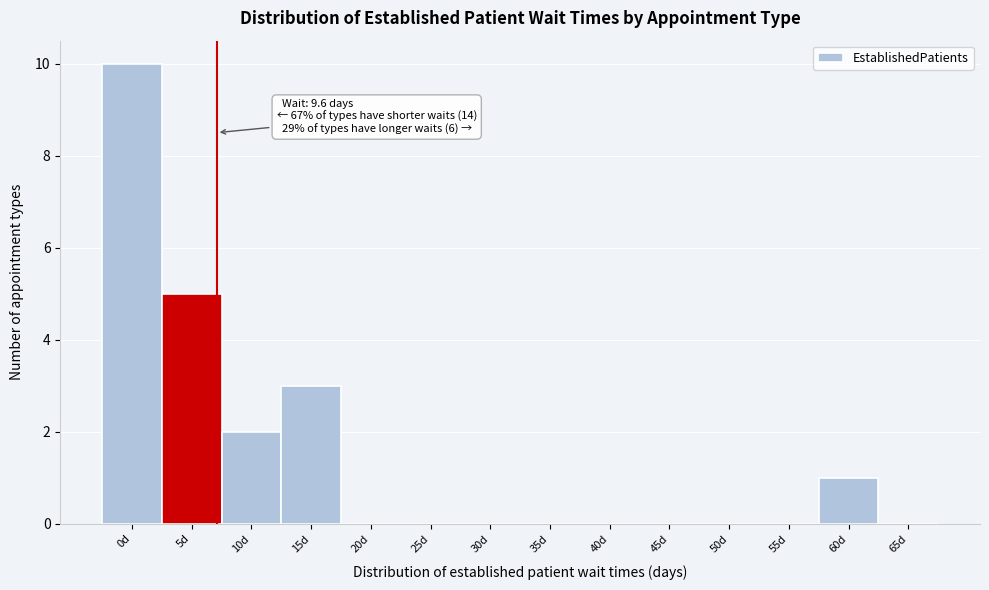

Reading left to right, list all the values displayed in this chart.

0d=10	5d=5	10d=2	15d=3	20d=0	25d=0	30d=0	35d=0	40d=0	45d=0	50d=0	55d=0	60d=1	65d=0